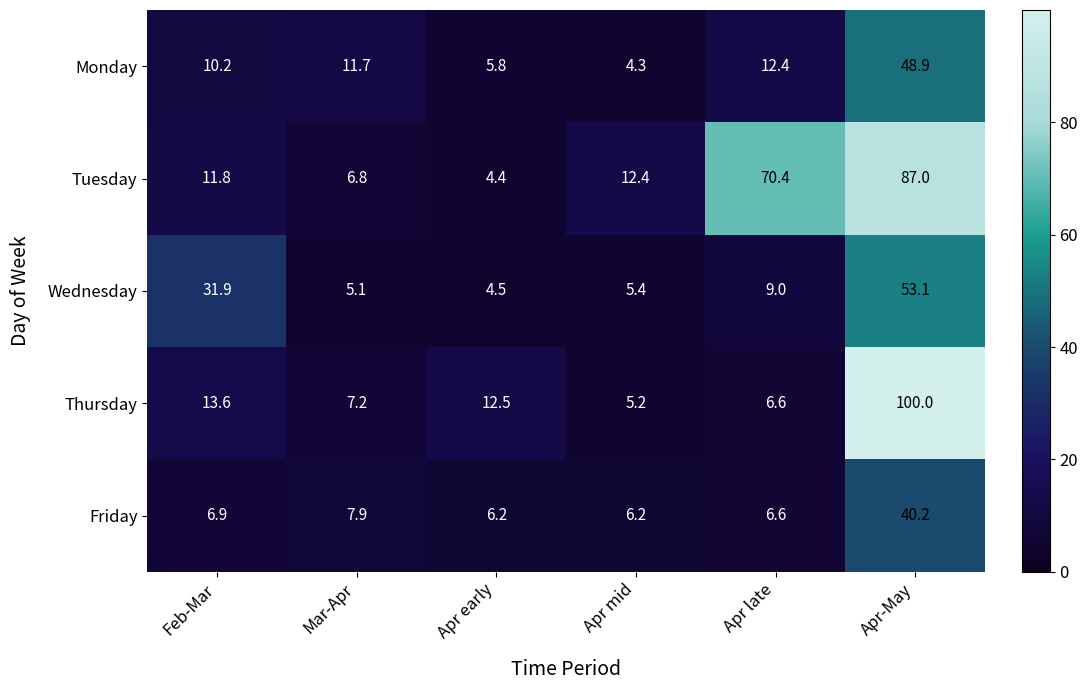

What is the minimum value for Tuesday?

4.4